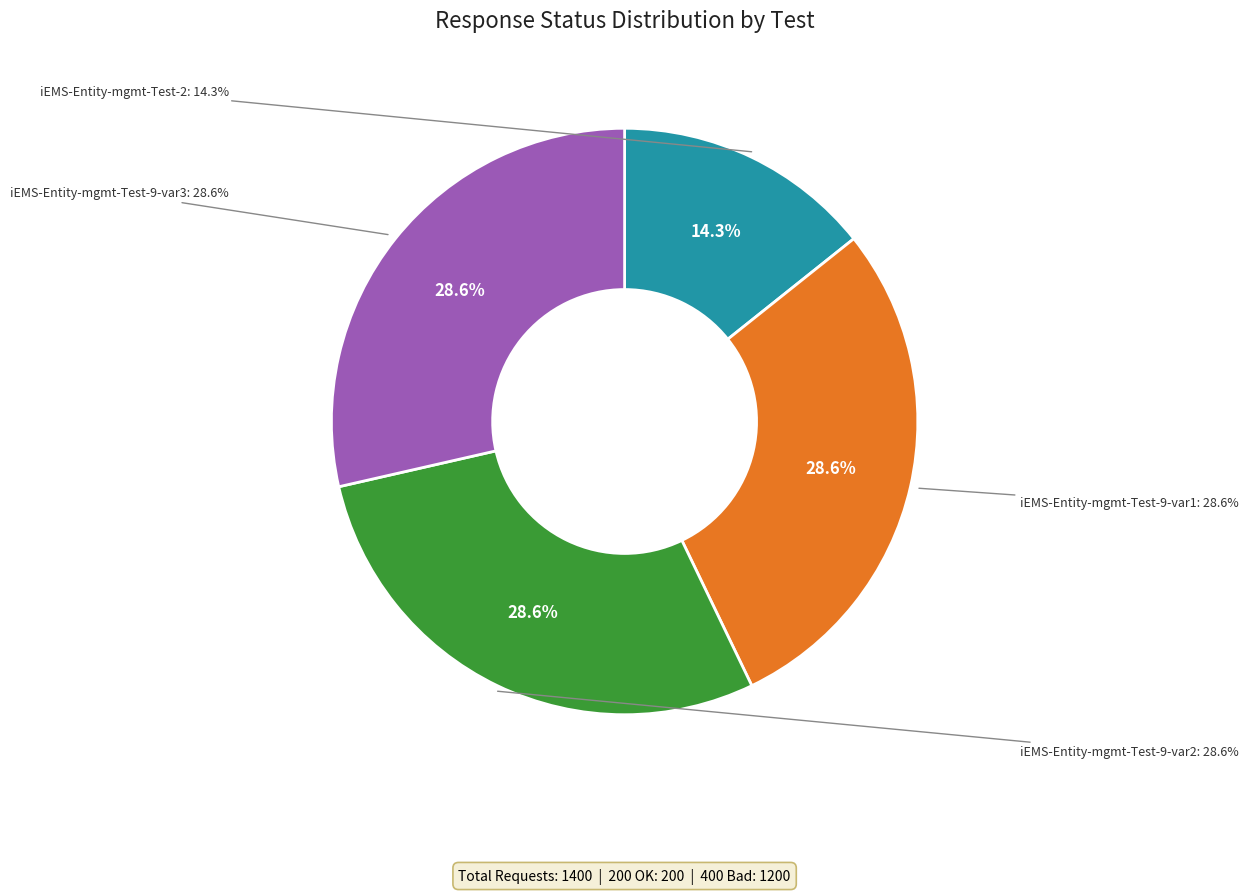

Between iEMS-Entity-mgmt-Test-9-var3 and iEMS-Entity-mgmt-Test-9-var2, which is larger?

iEMS-Entity-mgmt-Test-9-var3